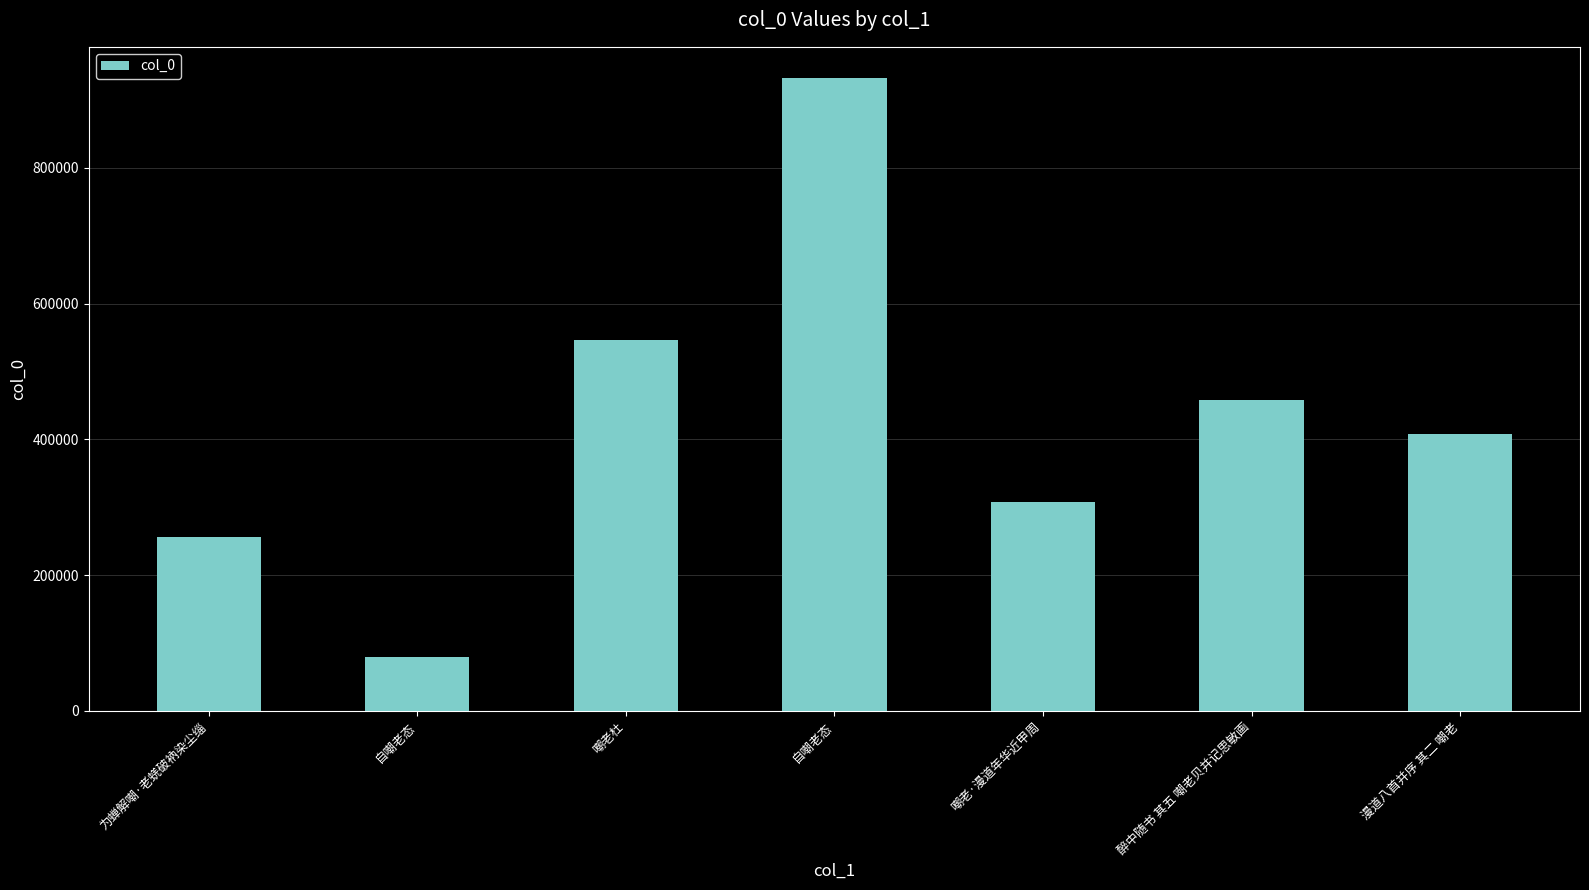

List the labels in order of value, smallest first.

自嘲老态, 为蝉解嘲·老蜣破衲染尘缁, 嘲老·漫道年华近甲周, 漫道八首并序 其二 嘲老, 醉中随书 其五 嘲老贝并记思敏画, 嘲老杜, 自嘲老态